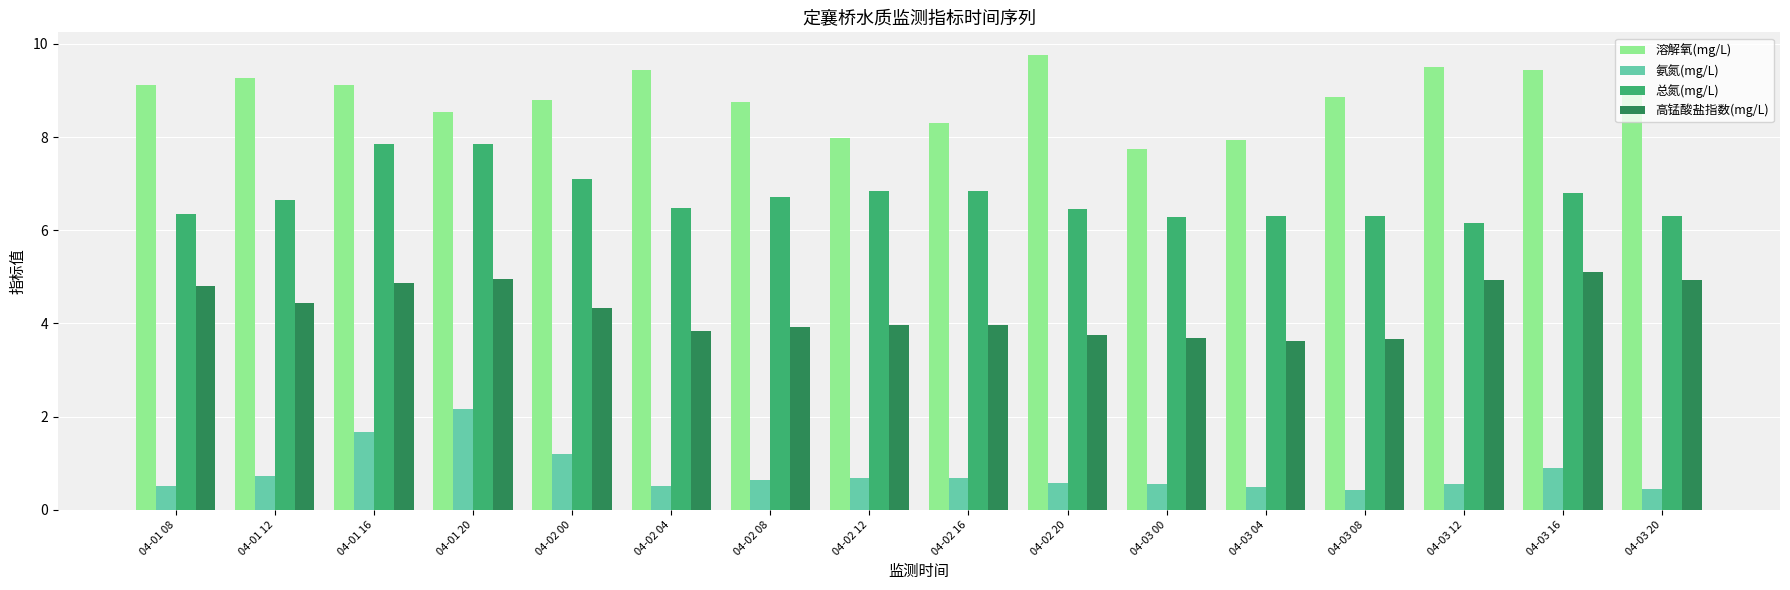

Which series changed the most between 04-01 16 and 04-03 12?

总氮(mg/L)